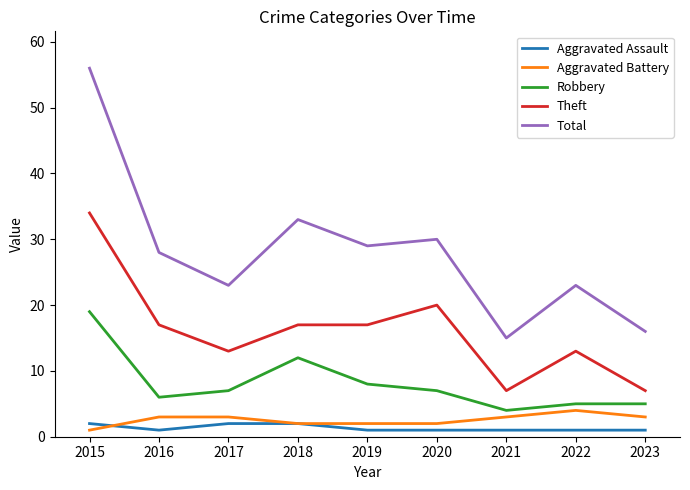

Which category has the highest value across all series?

2015